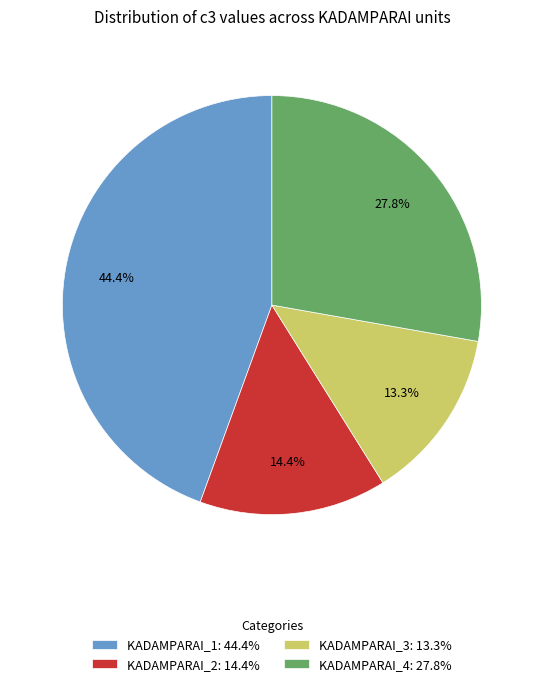

The KADAMPARAI_4 slice represents 37% of the pie. True or false?

False